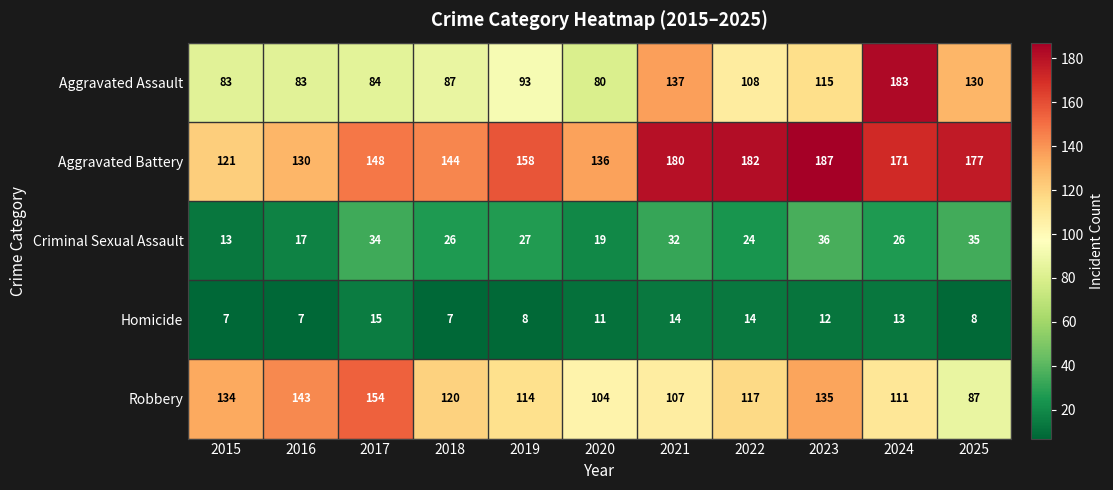

At how many categories does at least one series exceed 127?

11